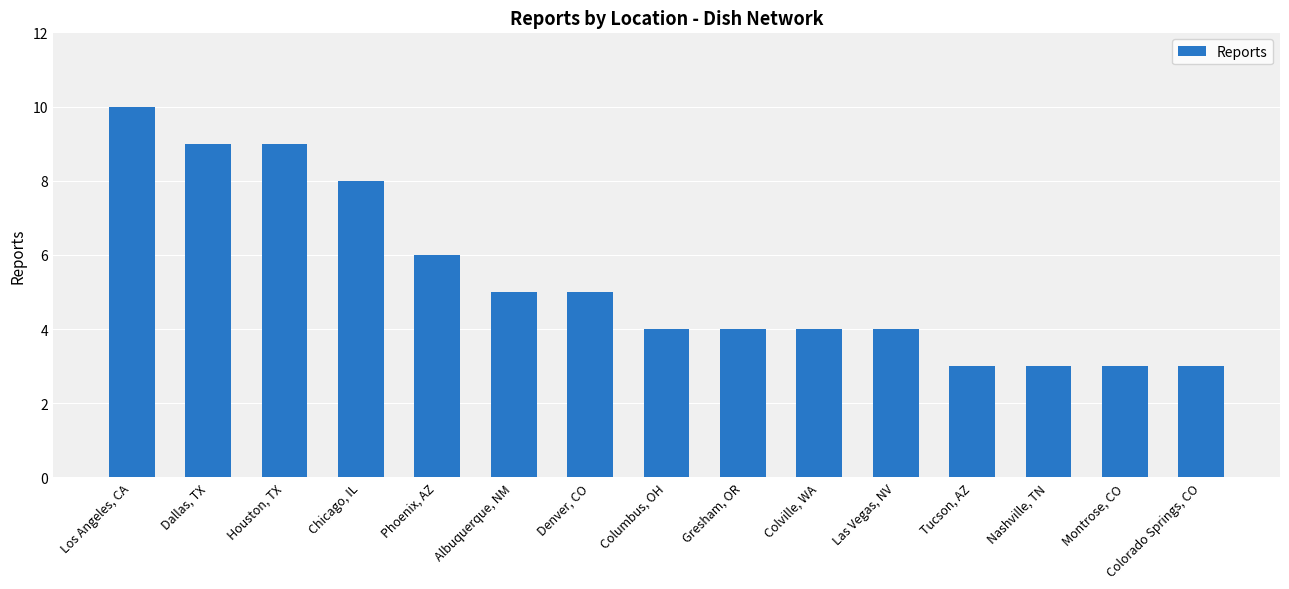

Are the bars horizontal?

No